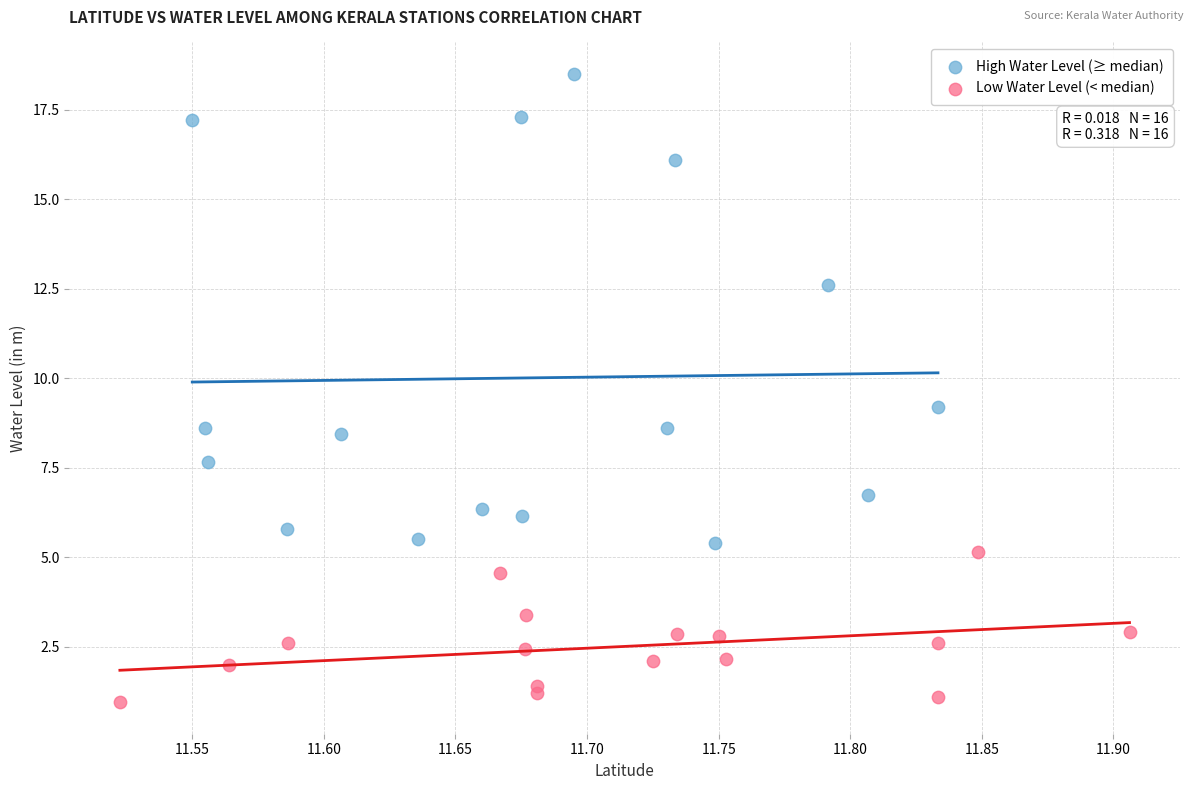

What are all the series names shown in the legend?

High Water Level (≥ median), Low Water Level (< median)